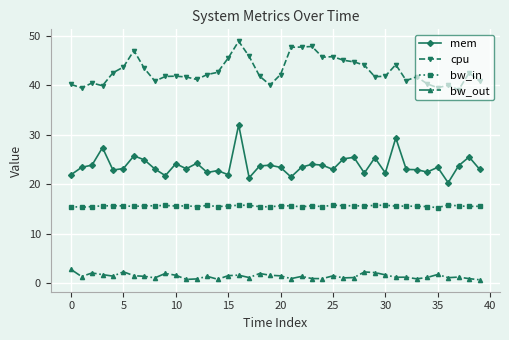

Rank the series by their maximum value, from lowest to highest.

bw_out, bw_in, mem, cpu